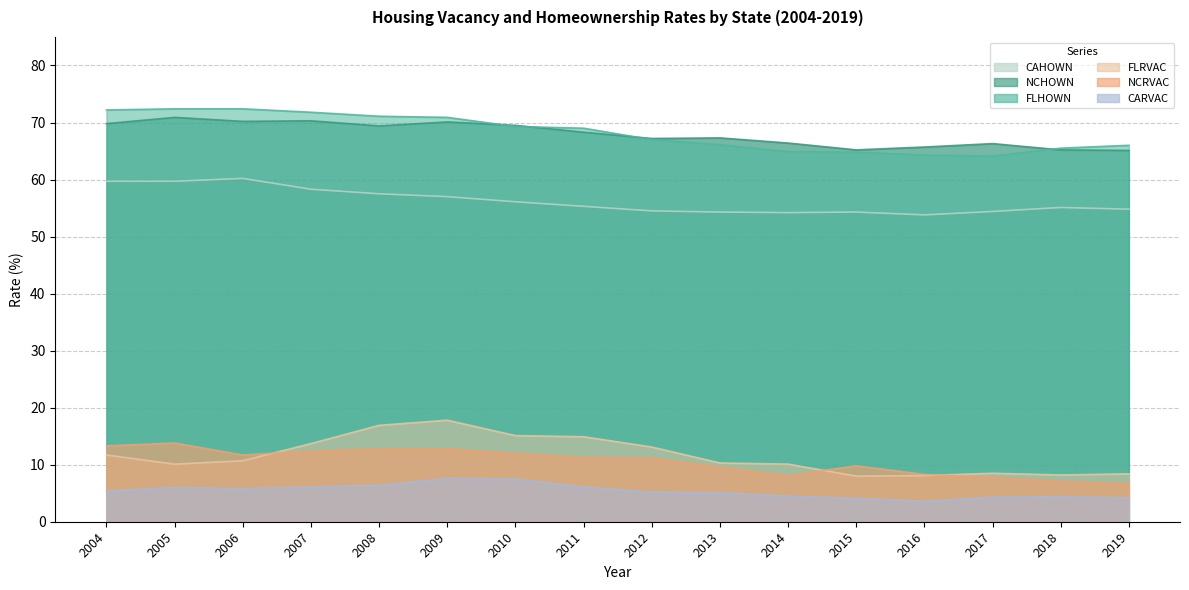

At which category does NCRVAC reach its first local valley?

2006